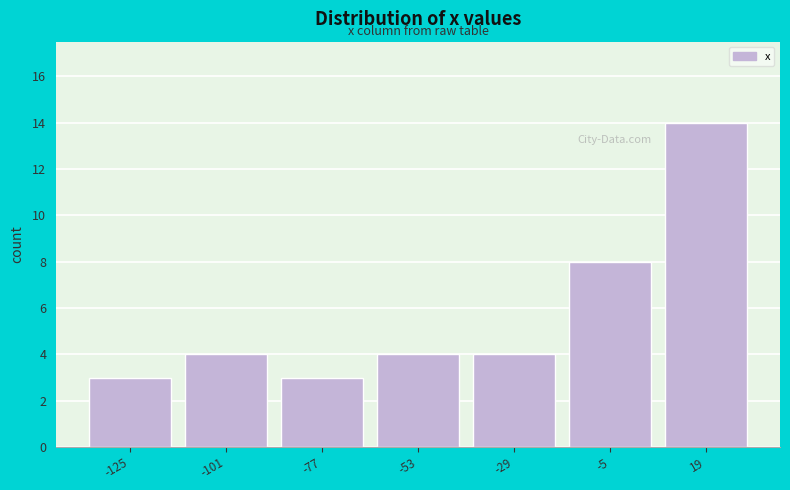

What is the height of the bar covering -135 to -115 on the x-axis? Neither the bar edges nor the heights are printed on the chart, so give them approximately, as read against the axes.

3